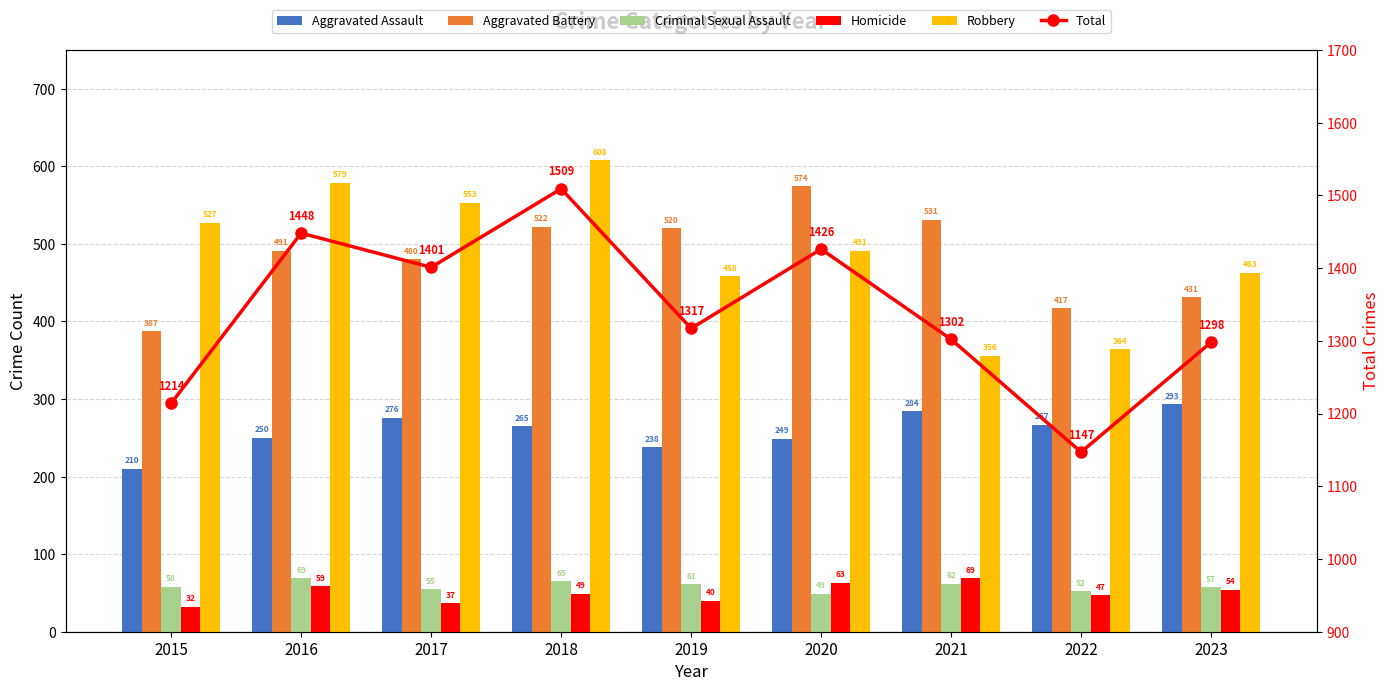

What is the spread (max minus min) of values at 2016?

1389